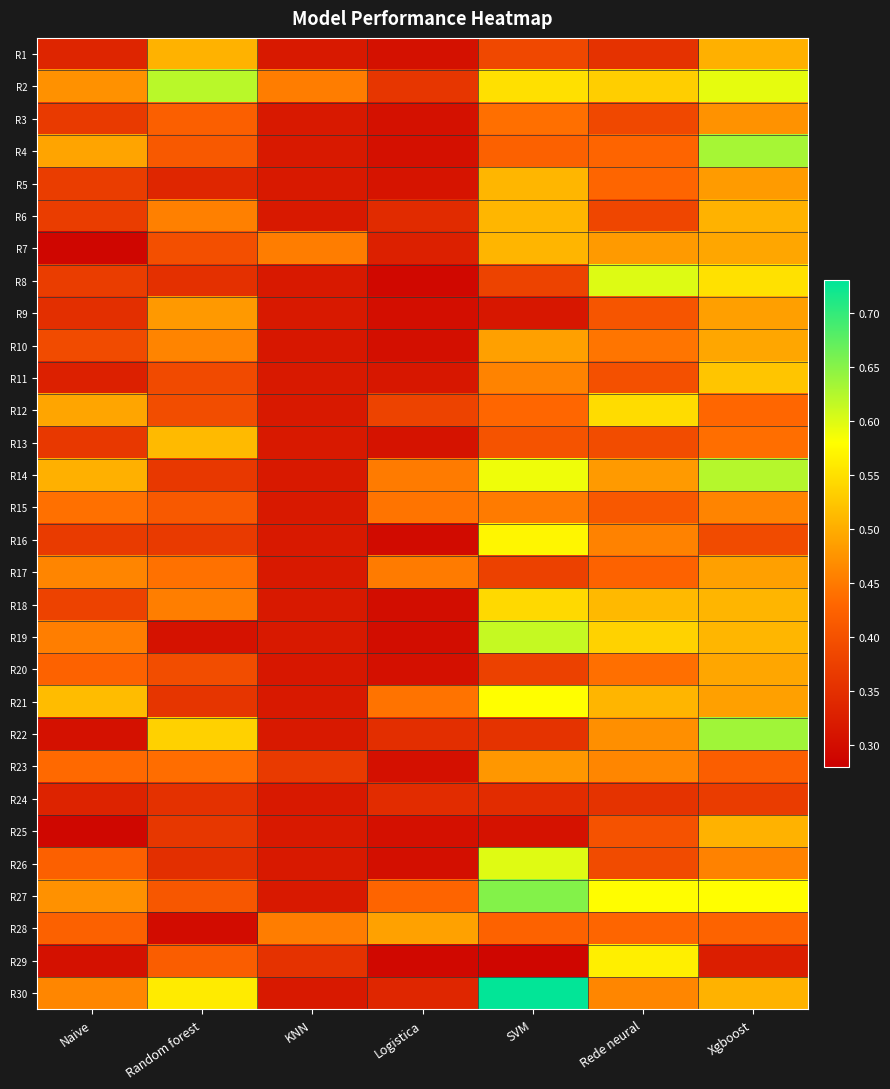

What is the minimum value shown in the chart?

0.3